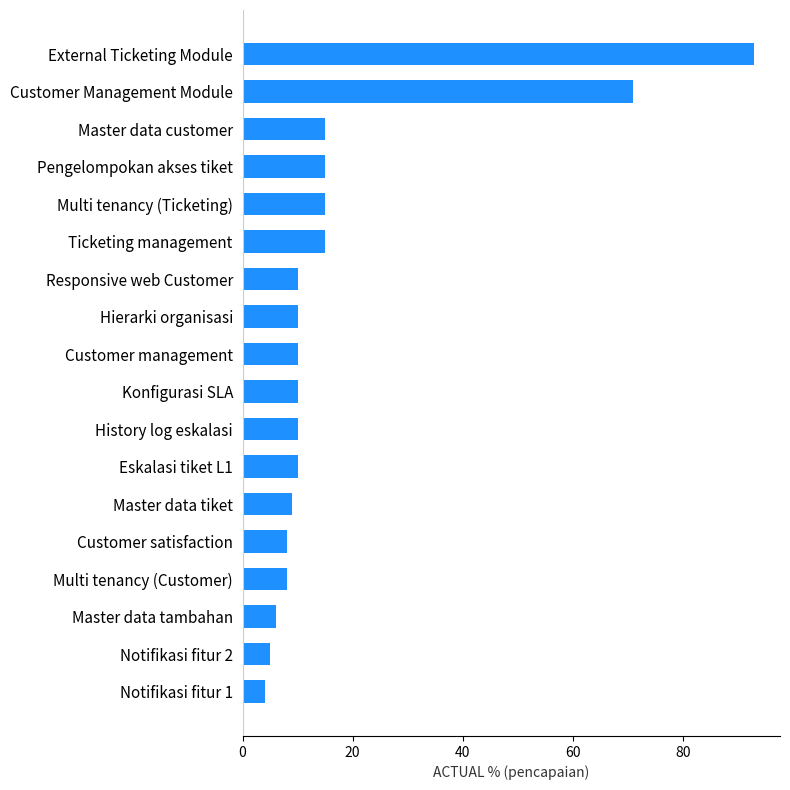

Reading bottom to top, transcribe all the data shown in this chart.

Notifikasi fitur 1=4	Notifikasi fitur 2=5	Master data tambahan=6	Multi tenancy (Customer)=8	Customer satisfaction=8	Master data tiket=9	Eskalasi tiket L1=10	History log eskalasi=10	Konfigurasi SLA=10	Customer management=10	Hierarki organisasi=10	Responsive web Customer=10	Ticketing management=15	Multi tenancy (Ticketing)=15	Pengelompokan akses tiket=15	Master data customer=15	Customer Management Module=71	External Ticketing Module=93